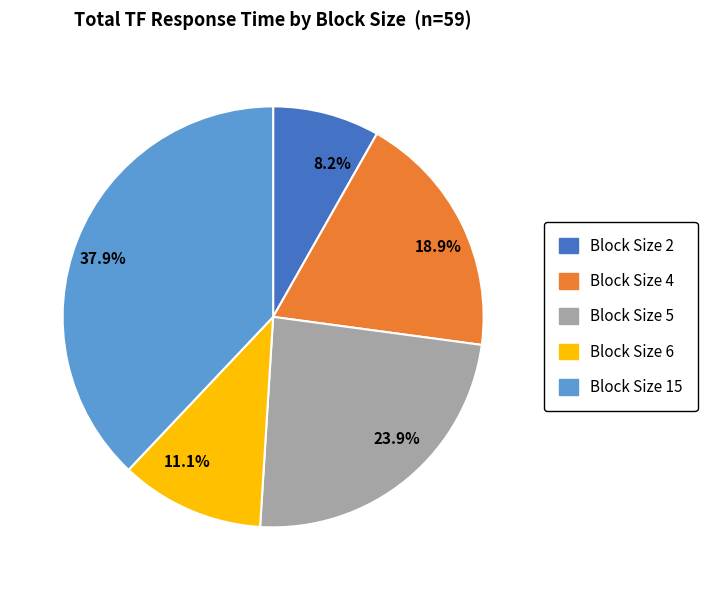

Which category has the biggest portion of the pie?

37.9%